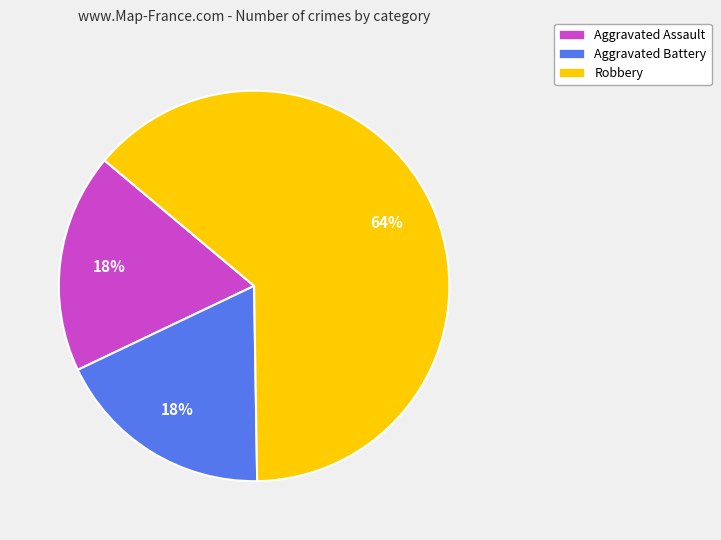

To the nearest percent, what percentage of the pie is Robbery?

64%